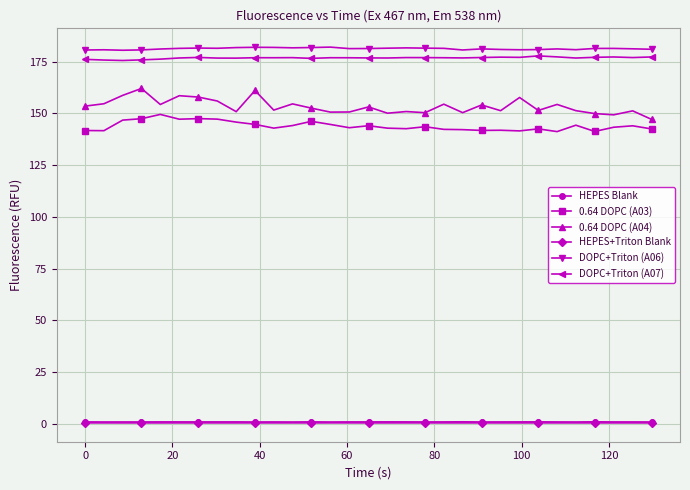

At how many categories does at least one series exceed 170?

31